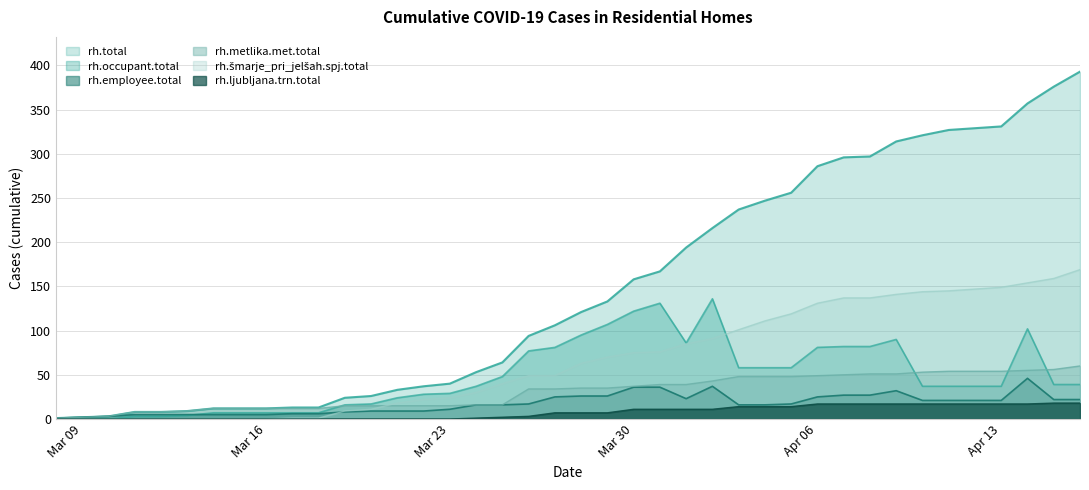

Reading left to right, extract all data points from this chart.

rh.total: 1	2	3	8	8	9	12	12	12	13	13	24	26	33	37	40	53	64	94	106	121	133	158	167	194	216	237	247	256	286	296	297	314	321	327	329	331	357	376	393
rh.occupant.total: 0	0	0	3	3	4	7	7	7	7	7	16	17	24	28	29	37	48	77	81	95	107	122	131	86	136	58	58	58	81	82	82	90	37	37	37	37	102	39	39
rh.employee.total: 1	2	3	5	5	5	5	5	5	6	6	8	9	9	9	11	16	16	17	25	26	26	36	36	23	37	16	16	17	25	27	27	32	21	21	21	21	46	22	22
rh.metlika.met.total: 1	2	3	8	8	9	12	12	12	12	12	15	15	15	15	15	16	16	34	34	35	35	37	39	39	43	48	48	48	49	50	51	51	53	54	54	54	55	56	60
rh.šmarje_pri_jelšah.spj.total: 0	0	0	0	0	0	0	0	0	1	1	9	11	18	22	24	30	40	49	49	63	70	75	76	85	91	101	111	119	131	137	137	141	144	145	147	149	154	159	169
rh.ljubljana.trn.total: 0	0	0	0	0	0	0	0	0	0	0	0	0	0	0	0	1	2	3	7	7	7	11	11	11	11	14	14	14	17	17	17	17	17	17	17	17	17	18	18